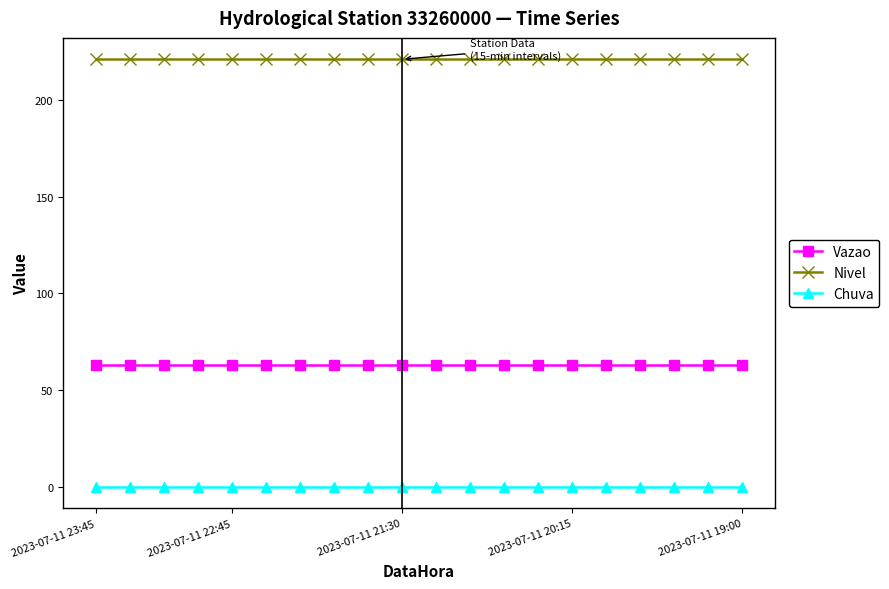

Is this an area chart (filled region under the line)?

No